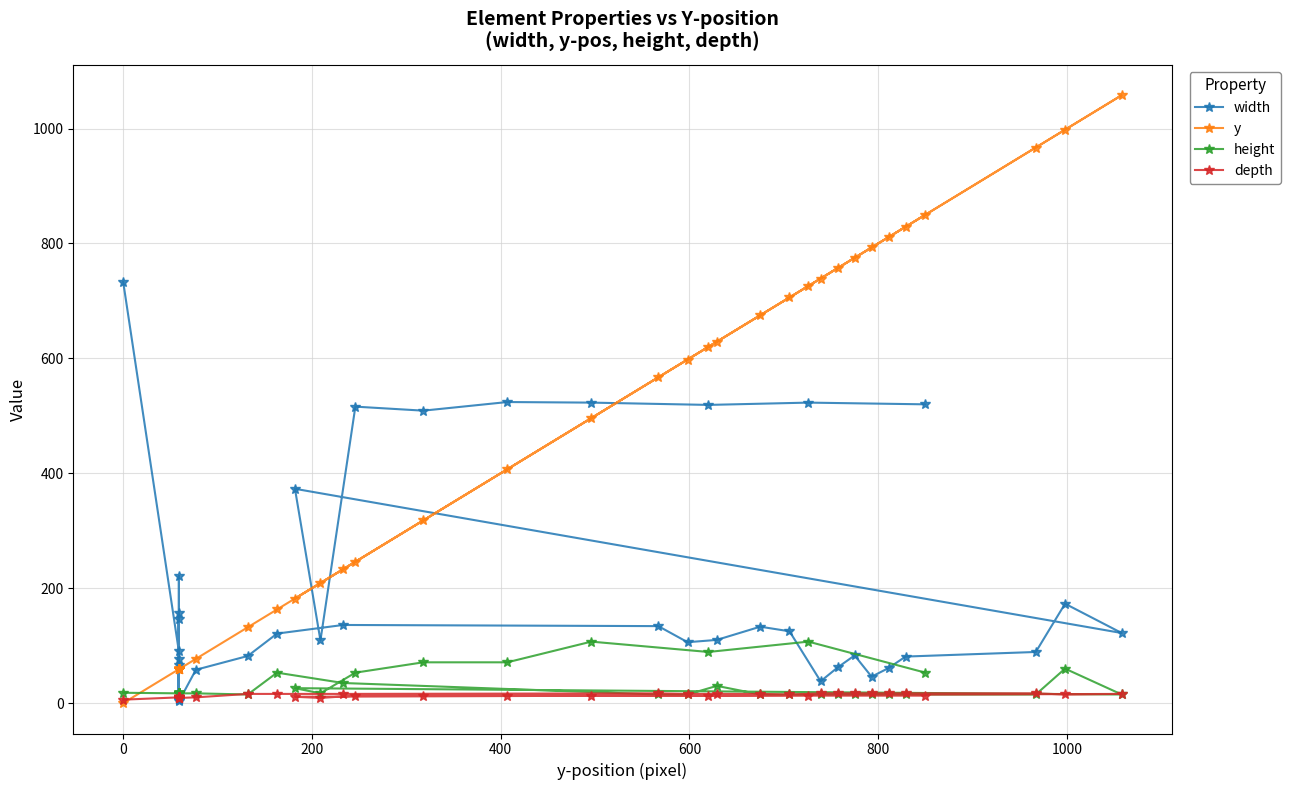

Reading right to left, what are all the values shown in this chart?

width: 520	523	519	523	524	509	516	109	373	122	173	89	81	61	46	83	62	38	125	133	110	106	134	136	121	82	58	3	146	7	157	7	221	7	66	6	76	7	90	733
y: 850	726	620	496	407	318	246	209	182	1058	998	967	829	811	793	775	757	739	706	675	629	598	567	233	163	132	77	59	59	59	59	59	59	59	59	59	59	59	59	0
height: 53	107	89	107	71	71	53	17	26	15	60	15	15	15	15	15	15	15	15	15	30	15	15	35	53	15	17	17	17	17	17	17	17	17	17	17	17	17	17	18
depth: 13	13	13	13	13	13	13	9	11	16	15	17	17	17	17	17	17	17	15	16	16	16	17	16	16	16	10	9	10	9	10	9	10	9	10	9	10	9	10	6